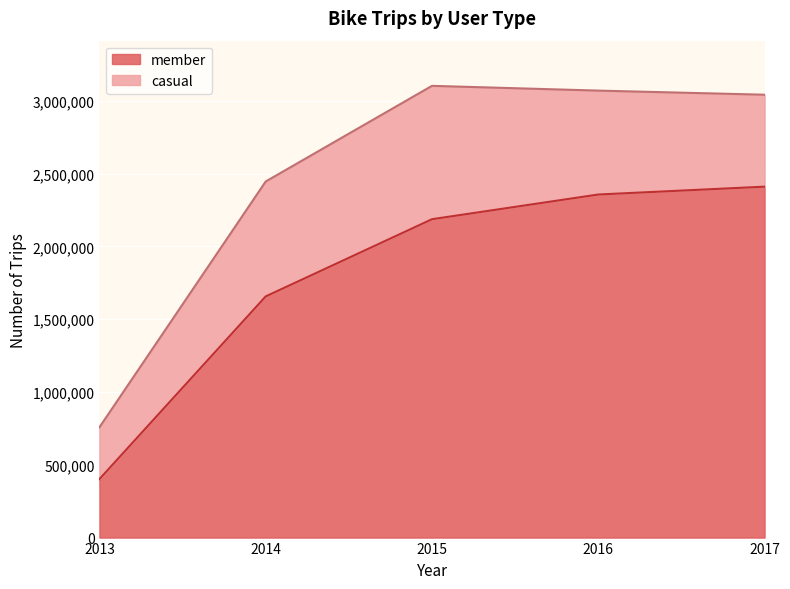

Rank the categories by value from highest to lowest.

2017, 2016, 2015, 2014, 2013